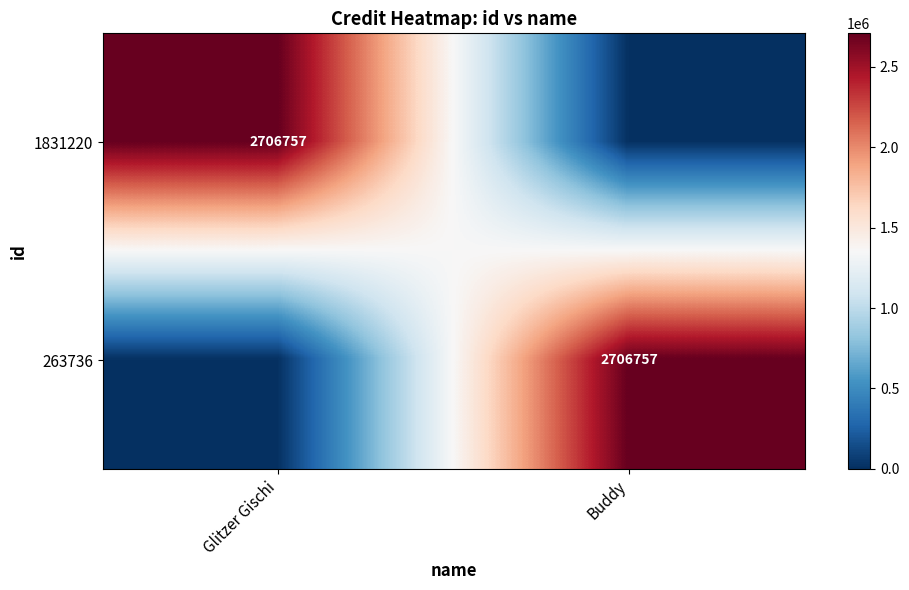

True or false: 263736 has a value of 1859595 at Buddy.

False